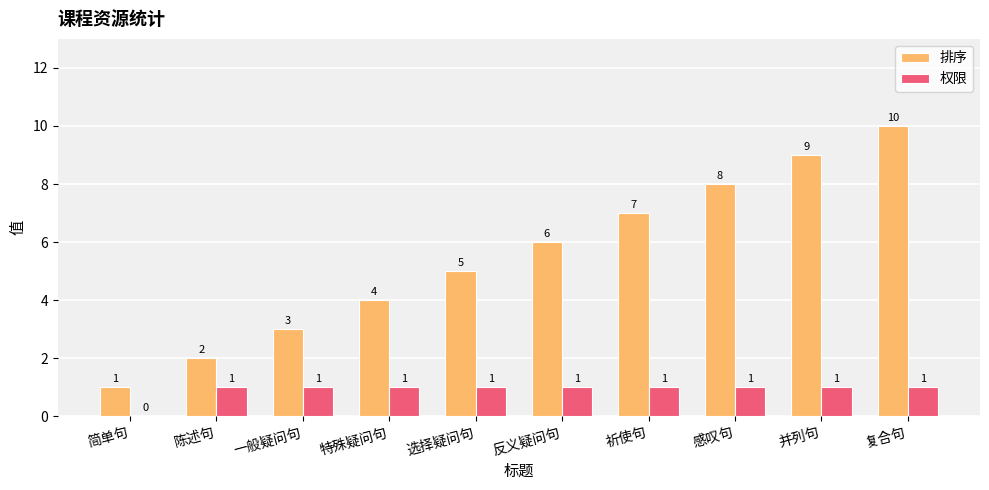

What is the difference between the 排序 values at 一般疑问句 and 祈使句?

4